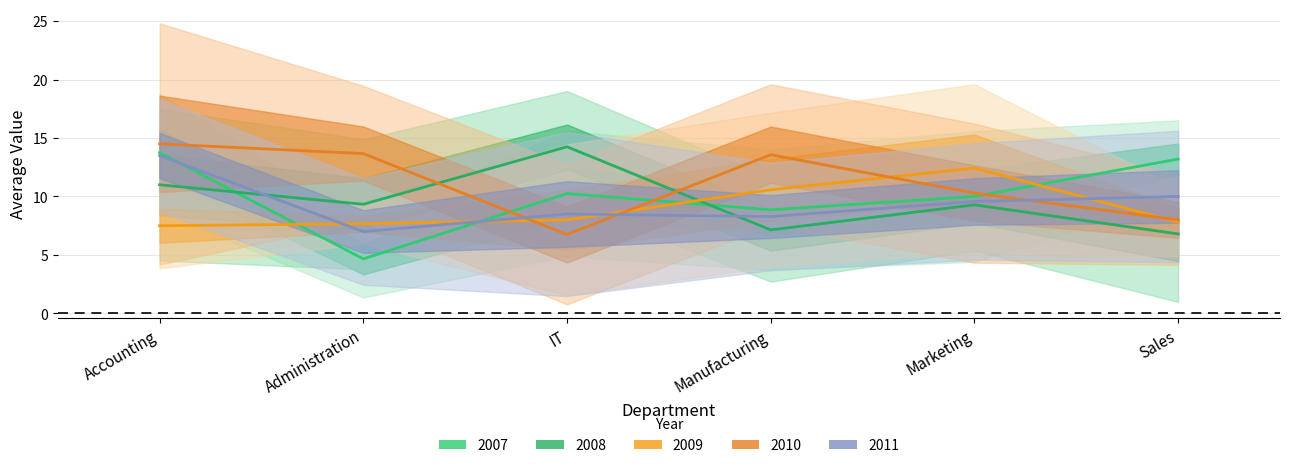

How many lines are shown in the chart?

4